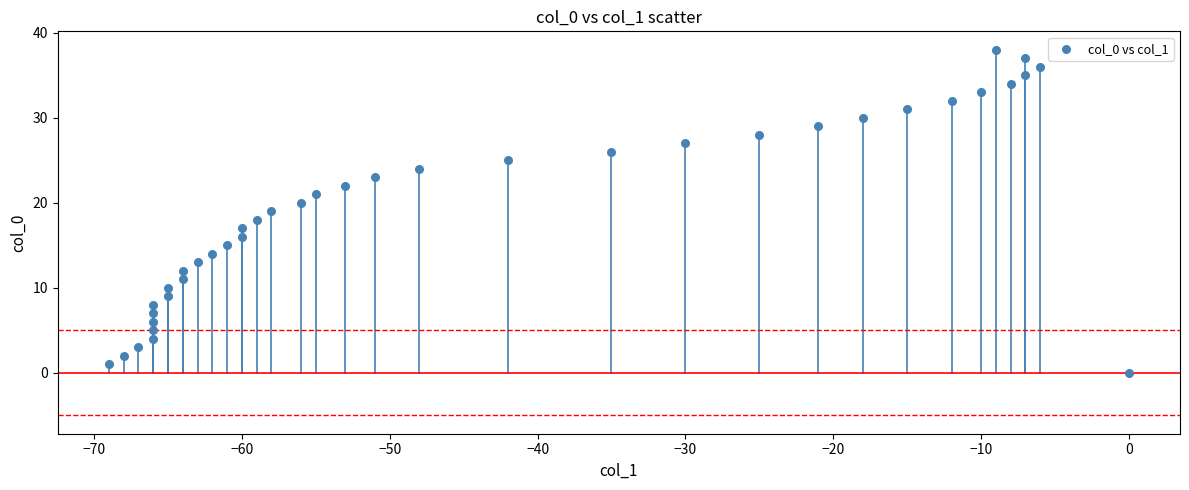

What is the range of X values (max minus min)?

69